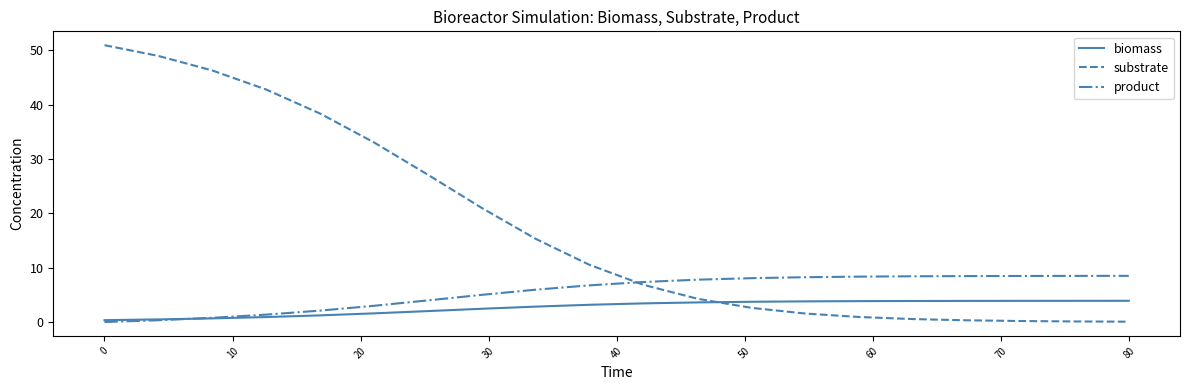

List the series in order of their overall mean, lowest first.

biomass, product, substrate